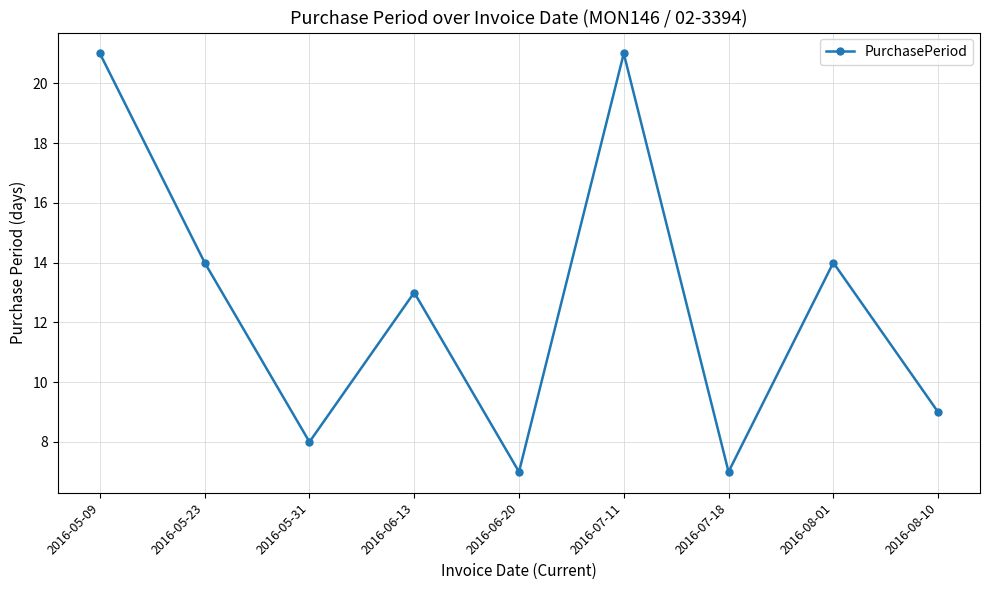

Where does the data first go above 13?

2016-05-09